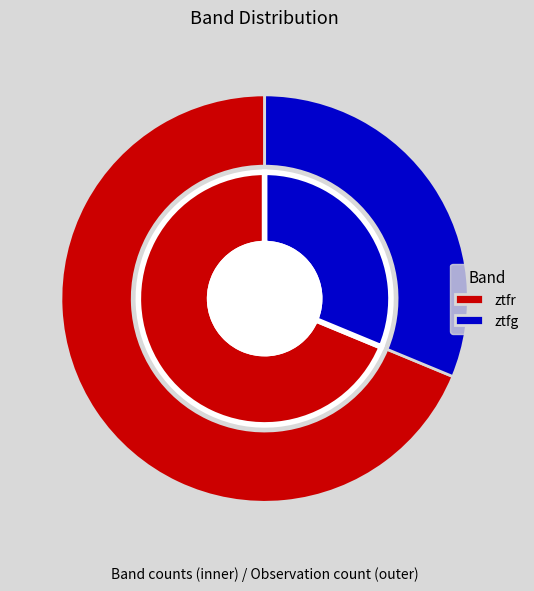

To the nearest percent, what percentage of the pie is ztfg?

31%